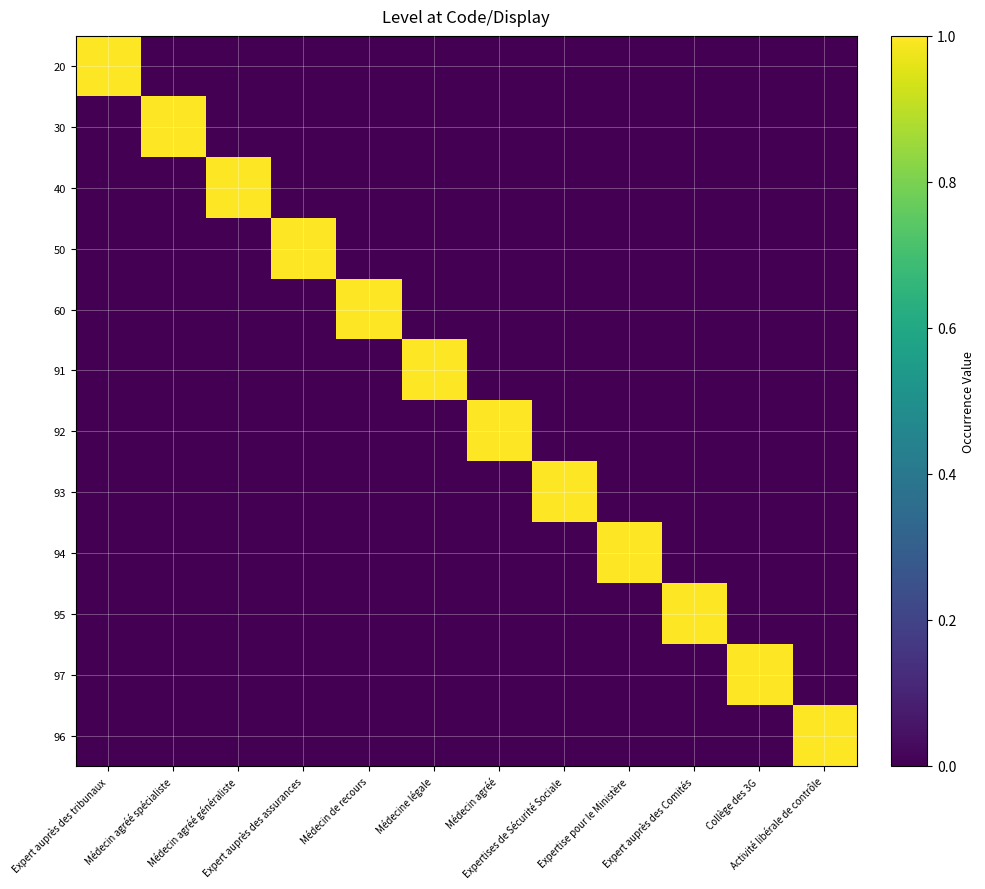

Reading right to left, extract all data points from this chart.

20: Activité libérale de contrôle=0	Collège des 3G=0	Expert auprès des Comités=0	Expertise pour le Ministère=0	Expertises de Sécurité Sociale=0	Médecin agréé=0	Médecine légale=0	Médecin de recours=0	Expert auprès des assurances=0	Médecin agréé généraliste=0	Médecin agréé spécialiste=0	Expert auprès des tribunaux=1
30: Activité libérale de contrôle=0	Collège des 3G=0	Expert auprès des Comités=0	Expertise pour le Ministère=0	Expertises de Sécurité Sociale=0	Médecin agréé=0	Médecine légale=0	Médecin de recours=0	Expert auprès des assurances=0	Médecin agréé généraliste=0	Médecin agréé spécialiste=1	Expert auprès des tribunaux=0
40: Activité libérale de contrôle=0	Collège des 3G=0	Expert auprès des Comités=0	Expertise pour le Ministère=0	Expertises de Sécurité Sociale=0	Médecin agréé=0	Médecine légale=0	Médecin de recours=0	Expert auprès des assurances=0	Médecin agréé généraliste=1	Médecin agréé spécialiste=0	Expert auprès des tribunaux=0
50: Activité libérale de contrôle=0	Collège des 3G=0	Expert auprès des Comités=0	Expertise pour le Ministère=0	Expertises de Sécurité Sociale=0	Médecin agréé=0	Médecine légale=0	Médecin de recours=0	Expert auprès des assurances=1	Médecin agréé généraliste=0	Médecin agréé spécialiste=0	Expert auprès des tribunaux=0
60: Activité libérale de contrôle=0	Collège des 3G=0	Expert auprès des Comités=0	Expertise pour le Ministère=0	Expertises de Sécurité Sociale=0	Médecin agréé=0	Médecine légale=0	Médecin de recours=1	Expert auprès des assurances=0	Médecin agréé généraliste=0	Médecin agréé spécialiste=0	Expert auprès des tribunaux=0
91: Activité libérale de contrôle=0	Collège des 3G=0	Expert auprès des Comités=0	Expertise pour le Ministère=0	Expertises de Sécurité Sociale=0	Médecin agréé=0	Médecine légale=1	Médecin de recours=0	Expert auprès des assurances=0	Médecin agréé généraliste=0	Médecin agréé spécialiste=0	Expert auprès des tribunaux=0
92: Activité libérale de contrôle=0	Collège des 3G=0	Expert auprès des Comités=0	Expertise pour le Ministère=0	Expertises de Sécurité Sociale=0	Médecin agréé=1	Médecine légale=0	Médecin de recours=0	Expert auprès des assurances=0	Médecin agréé généraliste=0	Médecin agréé spécialiste=0	Expert auprès des tribunaux=0
93: Activité libérale de contrôle=0	Collège des 3G=0	Expert auprès des Comités=0	Expertise pour le Ministère=0	Expertises de Sécurité Sociale=1	Médecin agréé=0	Médecine légale=0	Médecin de recours=0	Expert auprès des assurances=0	Médecin agréé généraliste=0	Médecin agréé spécialiste=0	Expert auprès des tribunaux=0
94: Activité libérale de contrôle=0	Collège des 3G=0	Expert auprès des Comités=0	Expertise pour le Ministère=1	Expertises de Sécurité Sociale=0	Médecin agréé=0	Médecine légale=0	Médecin de recours=0	Expert auprès des assurances=0	Médecin agréé généraliste=0	Médecin agréé spécialiste=0	Expert auprès des tribunaux=0
95: Activité libérale de contrôle=0	Collège des 3G=0	Expert auprès des Comités=1	Expertise pour le Ministère=0	Expertises de Sécurité Sociale=0	Médecin agréé=0	Médecine légale=0	Médecin de recours=0	Expert auprès des assurances=0	Médecin agréé généraliste=0	Médecin agréé spécialiste=0	Expert auprès des tribunaux=0
97: Activité libérale de contrôle=0	Collège des 3G=1	Expert auprès des Comités=0	Expertise pour le Ministère=0	Expertises de Sécurité Sociale=0	Médecin agréé=0	Médecine légale=0	Médecin de recours=0	Expert auprès des assurances=0	Médecin agréé généraliste=0	Médecin agréé spécialiste=0	Expert auprès des tribunaux=0
96: Activité libérale de contrôle=1	Collège des 3G=0	Expert auprès des Comités=0	Expertise pour le Ministère=0	Expertises de Sécurité Sociale=0	Médecin agréé=0	Médecine légale=0	Médecin de recours=0	Expert auprès des assurances=0	Médecin agréé généraliste=0	Médecin agréé spécialiste=0	Expert auprès des tribunaux=0